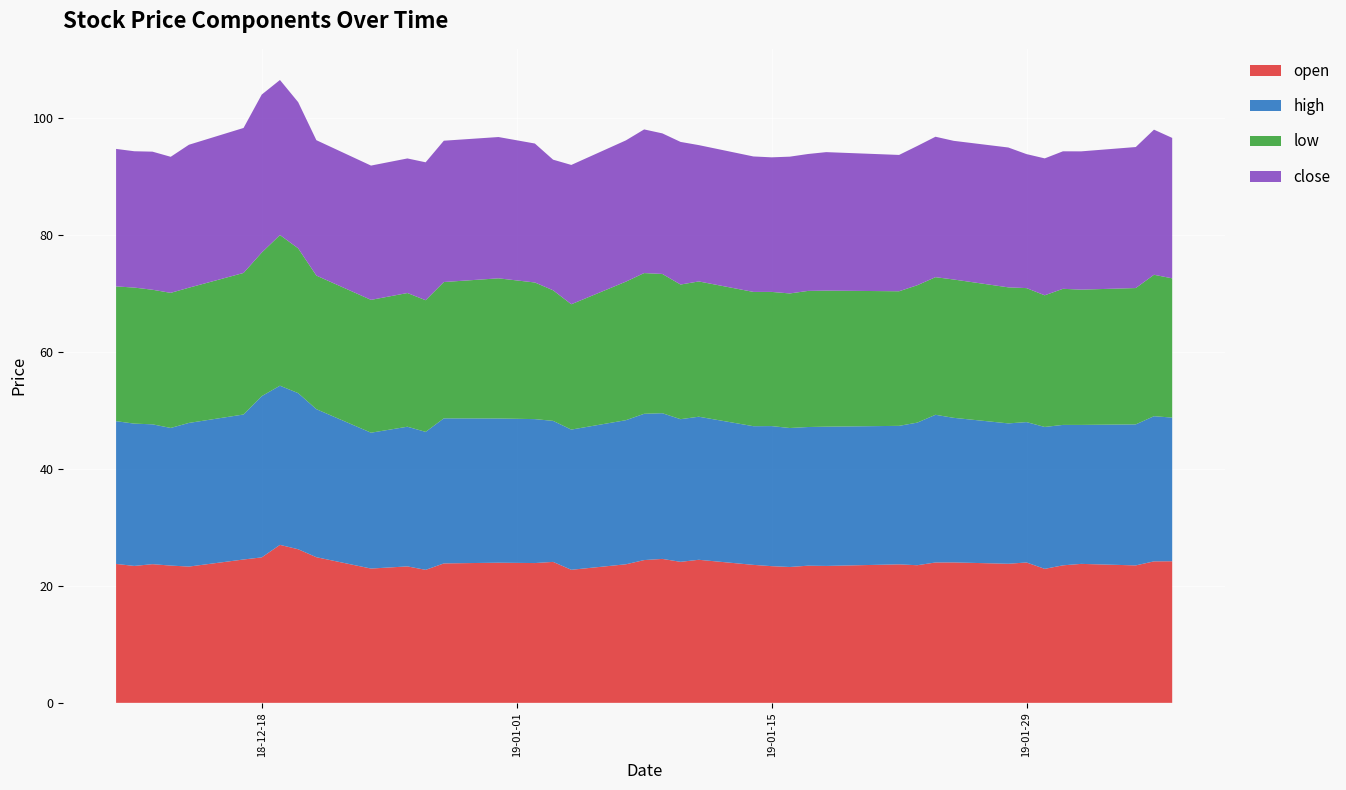

Reading left to right, extract all data points from this chart.

open: 2018-12-10=23.7	2018-12-11=23.4	2018-12-12=23.7	2018-12-13=23.5	2018-12-14=23.3	2018-12-17=24.5	2018-12-18=24.9	2018-12-19=27.0	2018-12-20=26.2	2018-12-21=24.9	2018-12-24=22.9	2018-12-26=23.3	2018-12-27=22.7	2018-12-28=23.8	2018-12-31=23.9	2019-01-02=23.9	2019-01-03=24.1	2019-01-04=22.7	2019-01-07=23.7	2019-01-08=24.4	2019-01-09=24.6	2019-01-10=24.1	2019-01-11=24.4	2019-01-14=23.6	2019-01-15=23.4	2019-01-16=23.2	2019-01-17=23.4	2019-01-18=23.4	2019-01-22=23.7	2019-01-23=23.5	2019-01-24=24.0	2019-01-25=24.0	2019-01-28=23.8	2019-01-29=24.0	2019-01-30=22.9	2019-01-31=23.5	2019-02-01=23.8	2019-02-04=23.5	2019-02-05=24.2	2019-02-06=24.2
high: 2018-12-10=24.4	2018-12-11=24.3	2018-12-12=23.9	2018-12-13=23.5	2018-12-14=24.6	2018-12-17=24.8	2018-12-18=27.6	2018-12-19=27.2	2018-12-20=26.7	2018-12-21=25.3	2018-12-24=23.2	2018-12-26=23.9	2018-12-27=23.6	2018-12-28=24.8	2018-12-31=24.6	2019-01-02=24.6	2019-01-03=24.1	2019-01-04=24.0	2019-01-07=24.6	2019-01-08=25.0	2019-01-09=24.9	2019-01-10=24.4	2019-01-11=24.4	2019-01-14=23.7	2019-01-15=23.9	2019-01-16=23.8	2019-01-17=23.7	2019-01-18=23.8	2019-01-22=23.7	2019-01-23=24.4	2019-01-24=25.2	2019-01-25=24.7	2019-01-28=24.0	2019-01-29=24.0	2019-01-30=24.2	2019-01-31=24.0	2019-02-01=23.8	2019-02-04=24.1	2019-02-05=24.8	2019-02-06=24.6
low: 2018-12-10=23.0	2018-12-11=23.2	2018-12-12=23.0	2018-12-13=23.1	2018-12-14=23.1	2018-12-17=24.2	2018-12-18=24.5	2018-12-19=25.8	2018-12-20=24.8	2018-12-21=22.8	2018-12-24=22.7	2018-12-26=22.9	2018-12-27=22.5	2018-12-28=23.3	2018-12-31=23.9	2019-01-02=23.4	2019-01-03=22.3	2019-01-04=21.4	2019-01-07=23.7	2019-01-08=24.1	2019-01-09=23.8	2019-01-10=23.0	2019-01-11=23.1	2019-01-14=22.9	2019-01-15=22.9	2019-01-16=23.0	2019-01-17=23.3	2019-01-18=23.2	2019-01-22=23.0	2019-01-23=23.5	2019-01-24=23.5	2019-01-25=23.6	2019-01-28=23.2	2019-01-29=22.9	2019-01-30=22.5	2019-01-31=23.3	2019-02-01=23.1	2019-02-04=23.3	2019-02-05=24.2	2019-02-06=23.8
close: 2018-12-10=23.5	2018-12-11=23.3	2018-12-12=23.6	2018-12-13=23.2	2018-12-14=24.4	2018-12-17=24.8	2018-12-18=27.0	2018-12-19=26.5	2018-12-20=25.0	2018-12-21=23.1	2018-12-24=22.9	2018-12-26=23.0	2018-12-27=23.6	2018-12-28=24.1	2018-12-31=24.1	2019-01-02=23.8	2019-01-03=22.3	2019-01-04=23.8	2019-01-07=24.1	2019-01-08=24.6	2019-01-09=24.0	2019-01-10=24.4	2019-01-11=23.3	2019-01-14=23.1	2019-01-15=23.0	2019-01-16=23.4	2019-01-17=23.4	2019-01-18=23.7	2019-01-22=23.3	2019-01-23=23.8	2019-01-24=24.0	2019-01-25=23.7	2019-01-28=23.9	2019-01-29=22.9	2019-01-30=23.4	2019-01-31=23.5	2019-02-01=23.6	2019-02-04=24.1	2019-02-05=24.8	2019-02-06=24.0